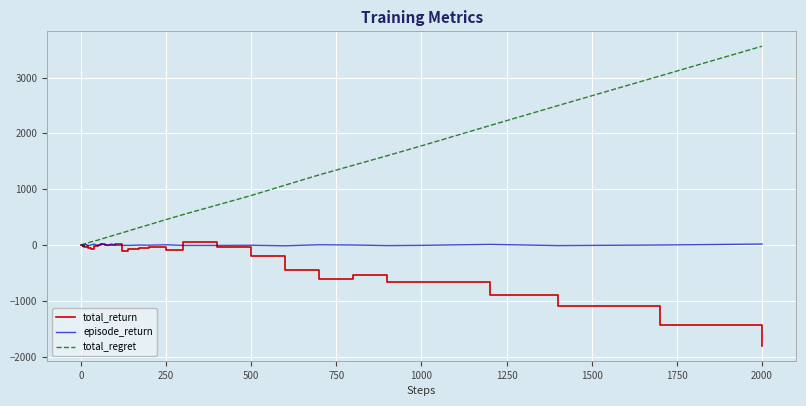

Which series has the widest spread of values?

total_regret